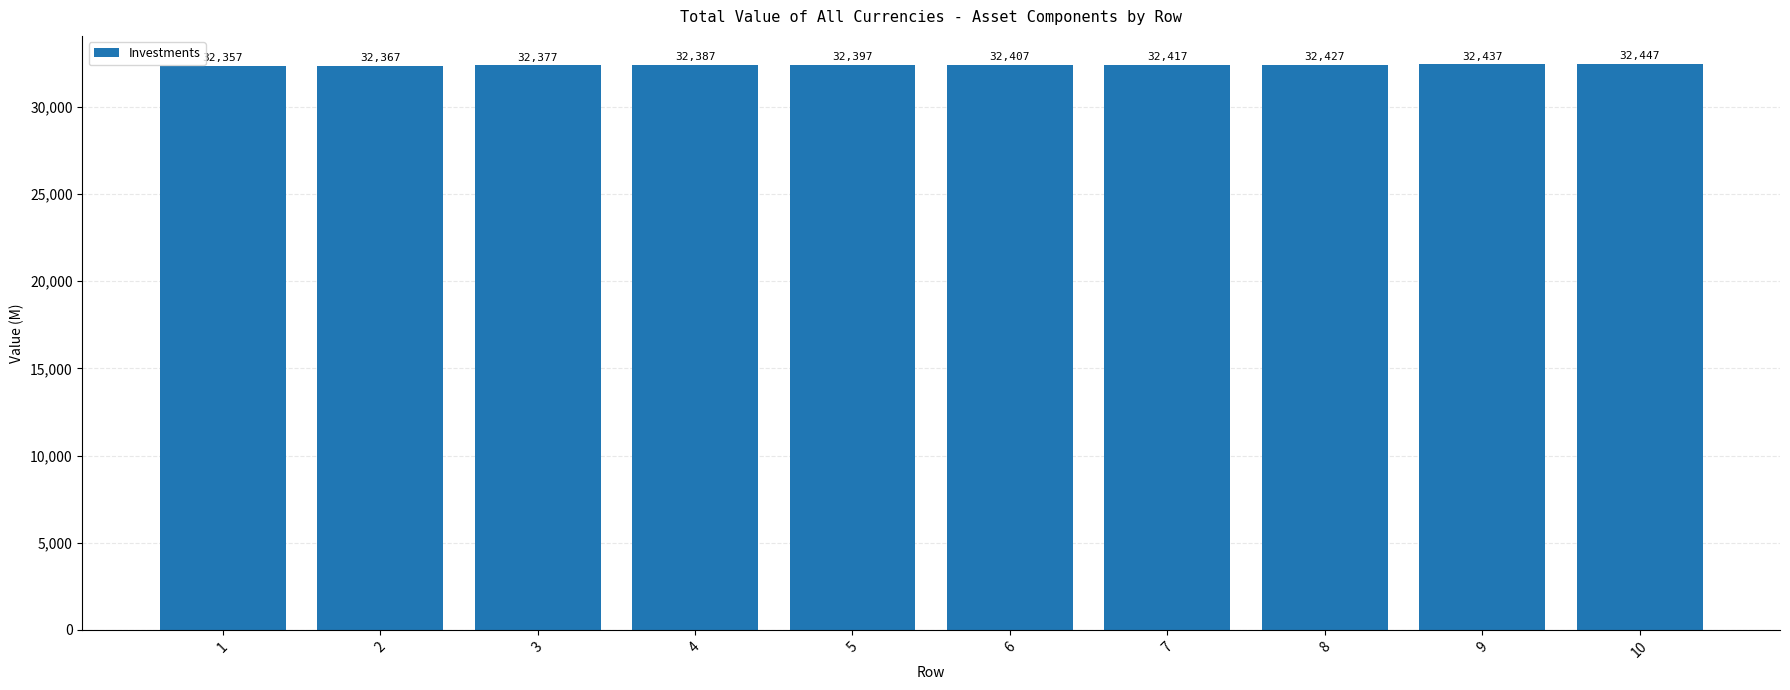

At which label is the value closest to 32402?

5